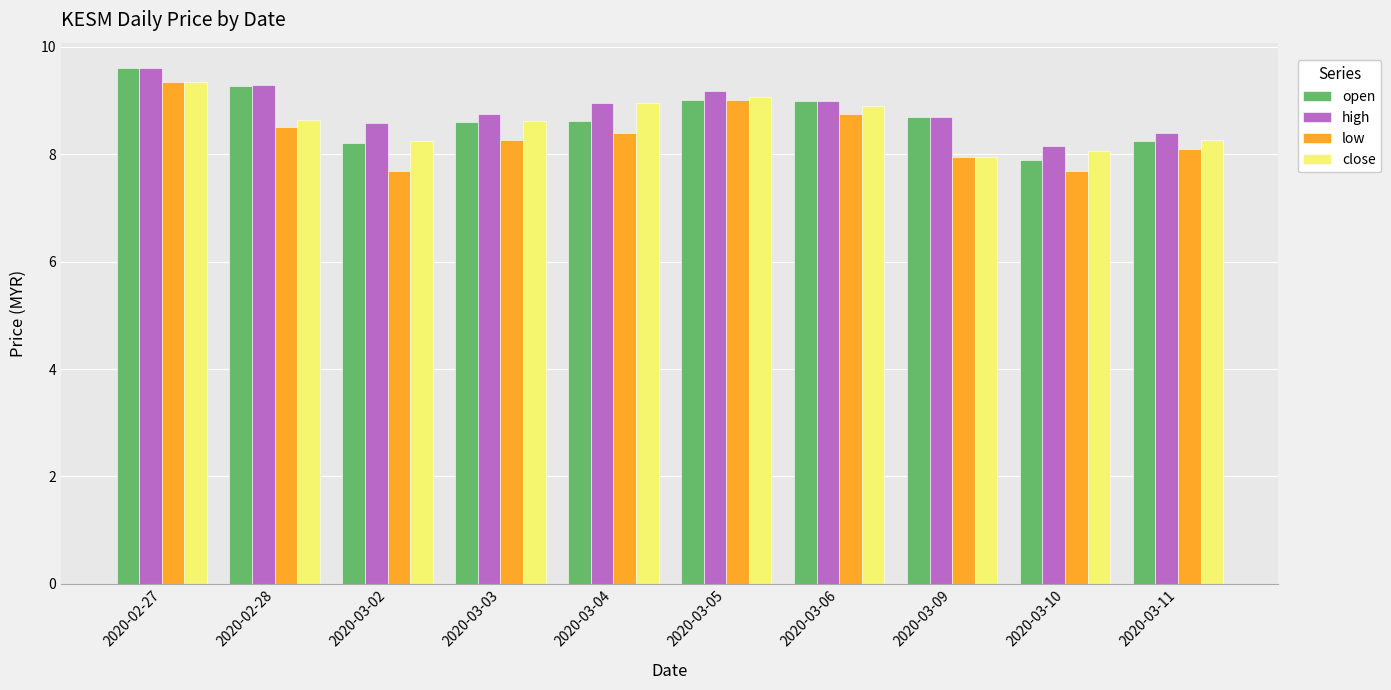

What is the label of the 9th bar from the right?

2020-02-28